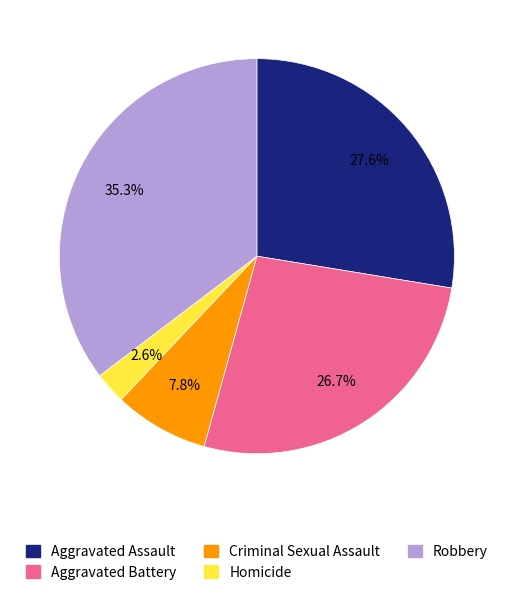

Is there a majority slice in this chart?

No